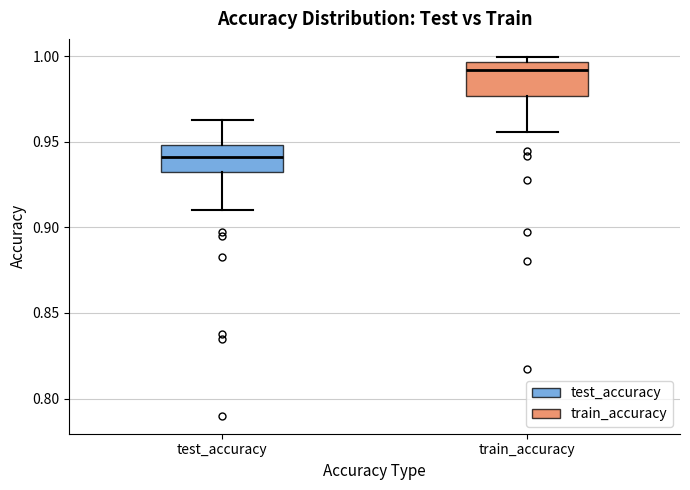

Reading left to right, read every box against the y-axis: the position of its median line, the range the box covers, and the ends of its whiskers. The values are not printed on the chart, so give them approximately, as read against the axis.

test_accuracy: median 0.940, box 0.935 to 0.950, whiskers 0.910 to 0.965
train_accuracy: median 0.990, box 0.975 to 0.995, whiskers 0.955 to 1.000